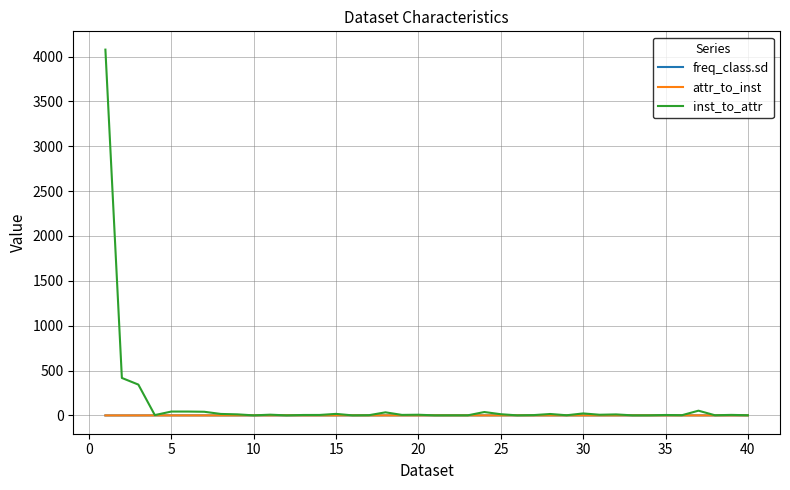

What is the maximum value shown in the chart?

4076.8